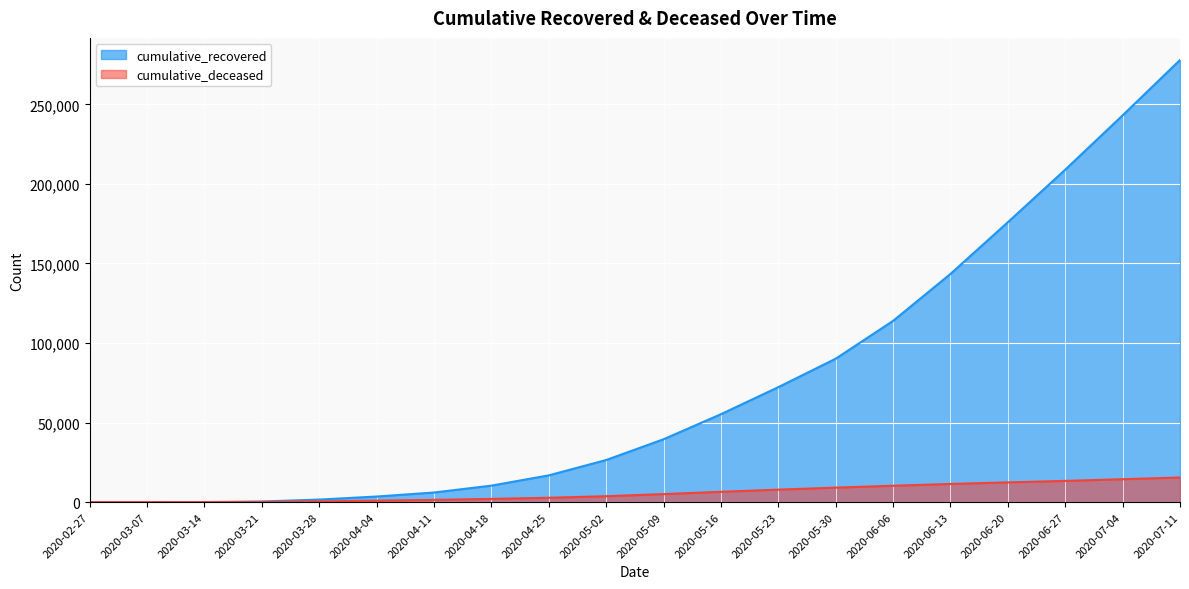

What position from the left is 2020-07-04?

19